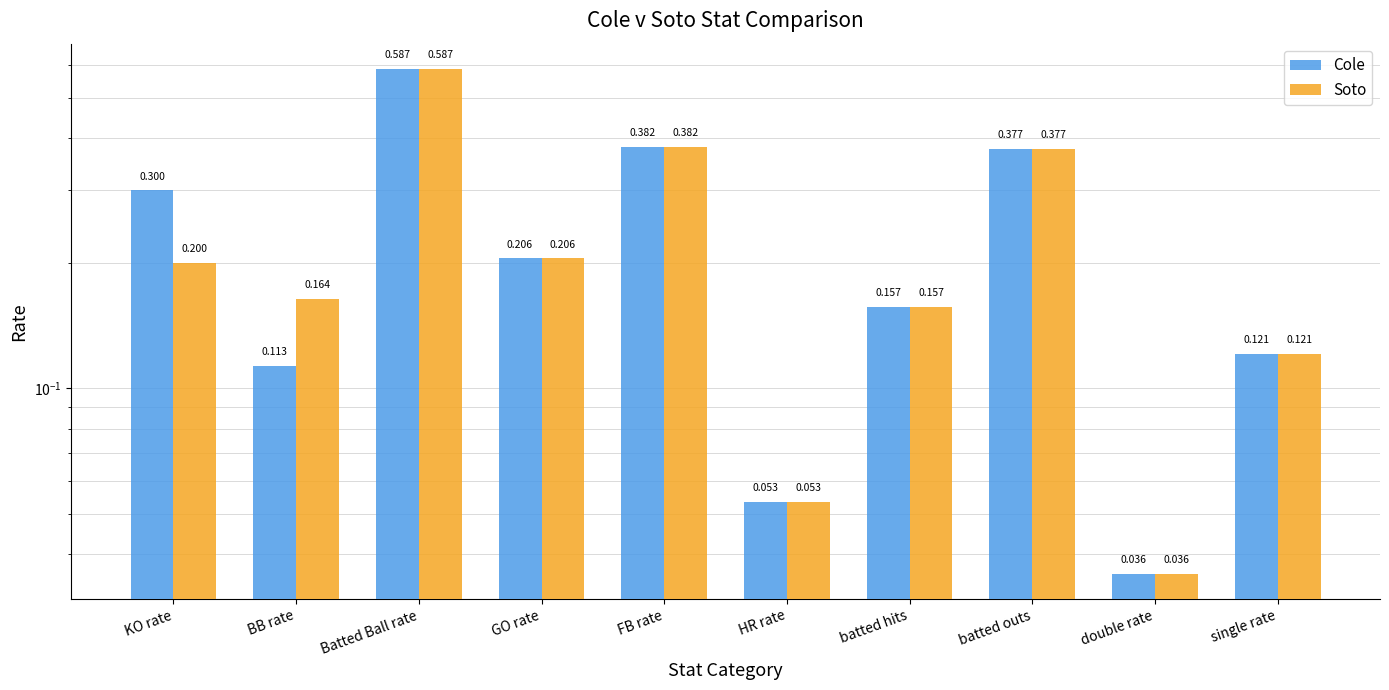

What position from the left is KO rate?

1